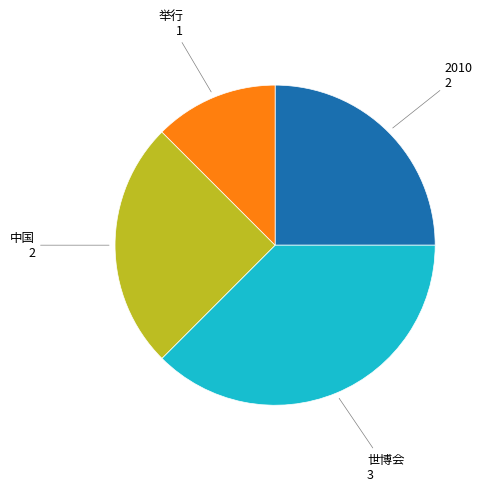

How many slices are in this pie chart?

4